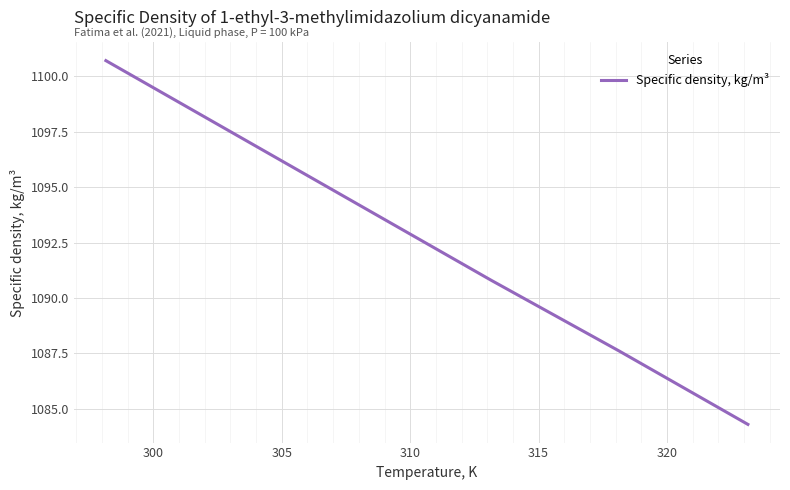

What is the difference between the maximum and minimum values?

16.4